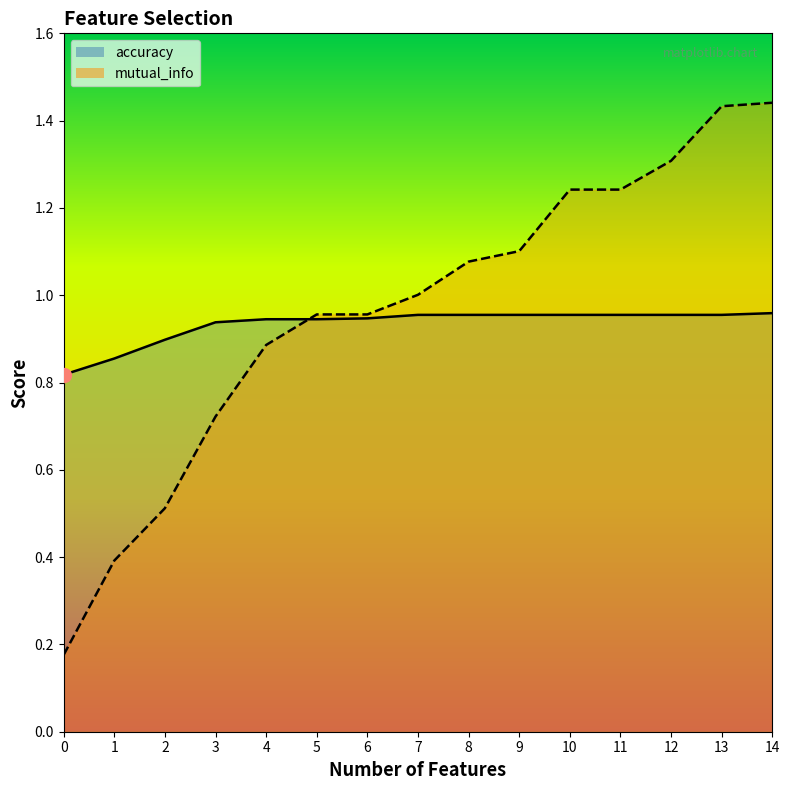

Which has a higher value, 2 or 11?

11